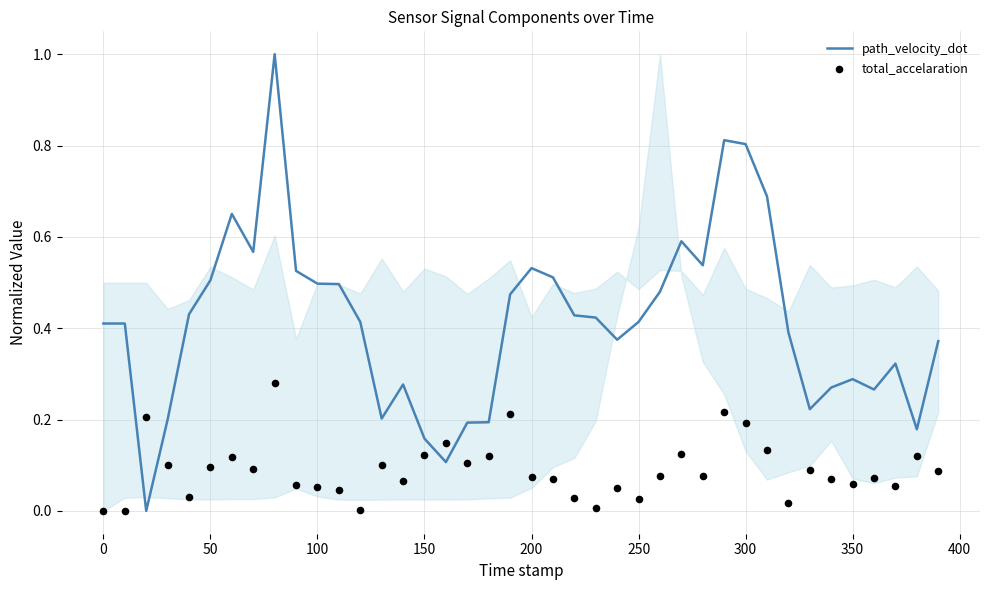

Which series has the widest spread of Y values?

path_velocity_dot